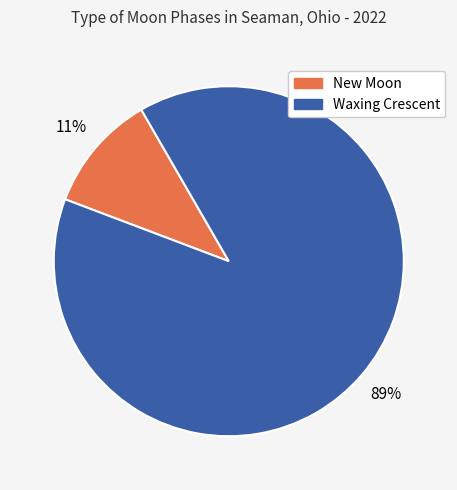

To the nearest percent, what is the difference between the largest and smallest slice percentages?

78%